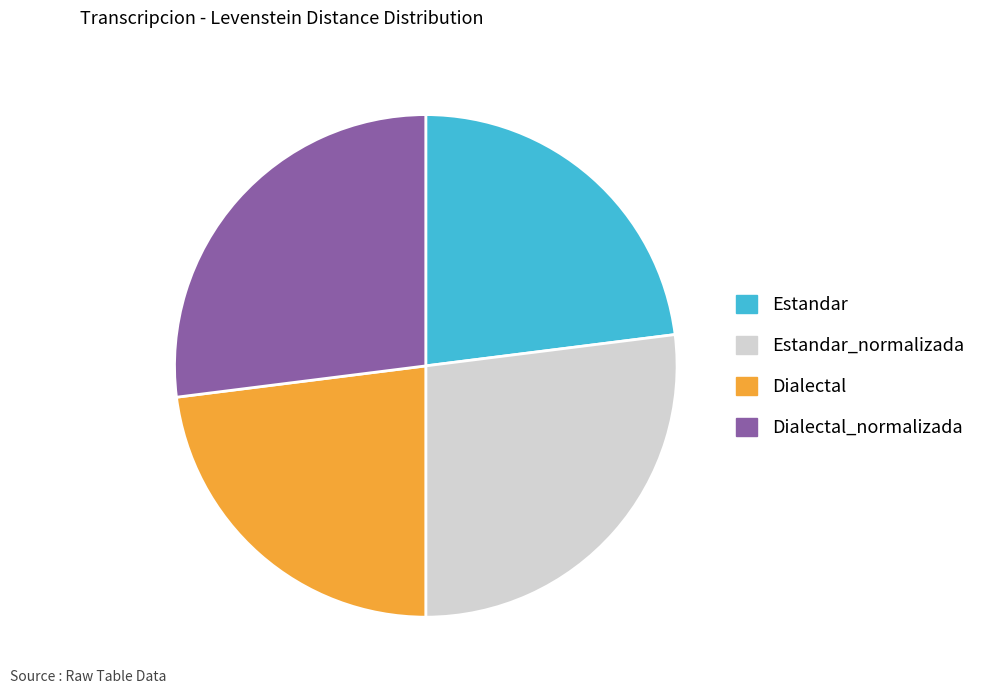

Between Dialectal_normalizada and Dialectal, which is larger?

Dialectal_normalizada